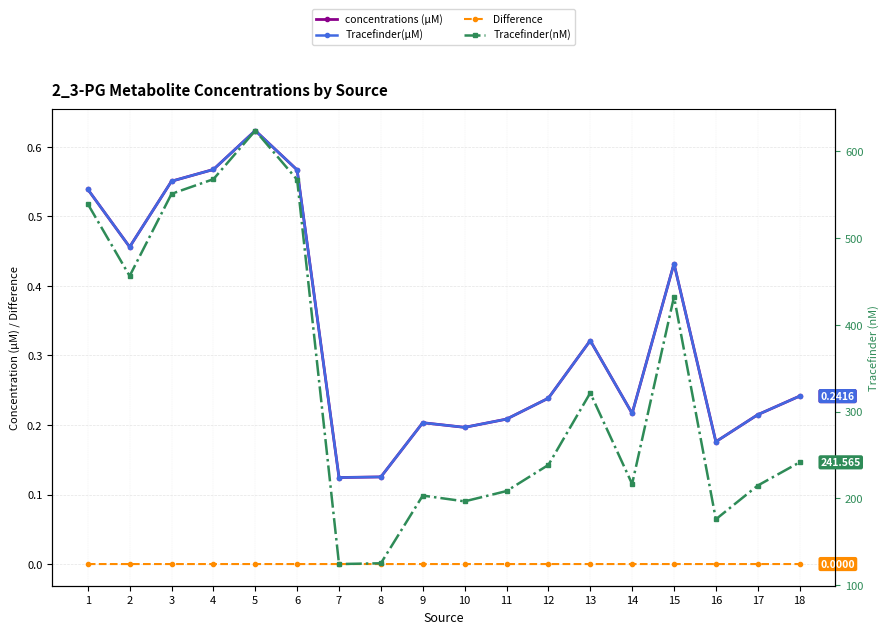

Count the Tracefinder(µM) values in the range 0 to 1.

18